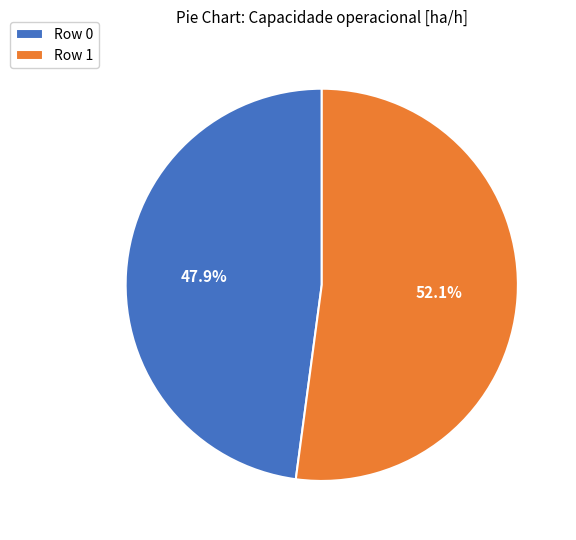

Count the number of slices in the pie.

2